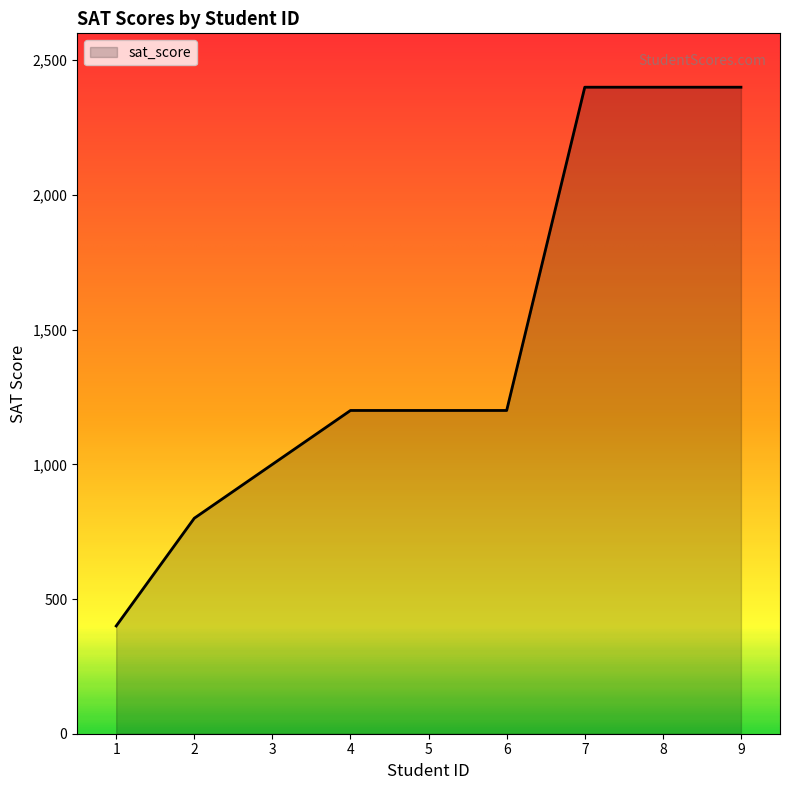

What is the average value?

1444